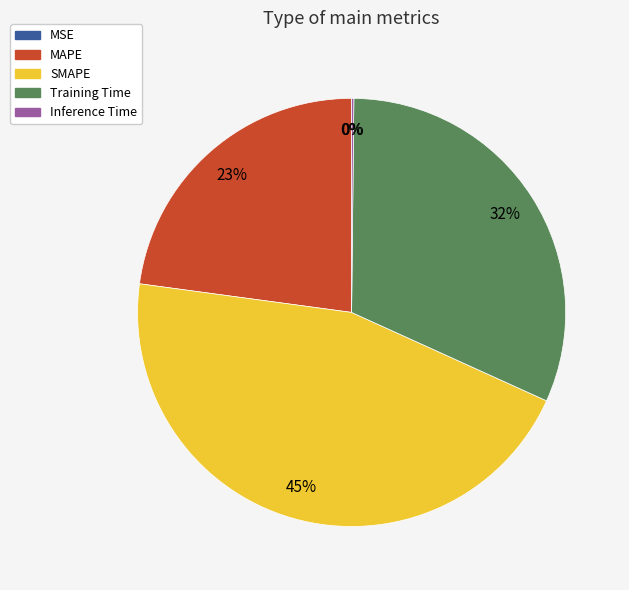

True or false: MAPE accounts for 23% of the total.

True